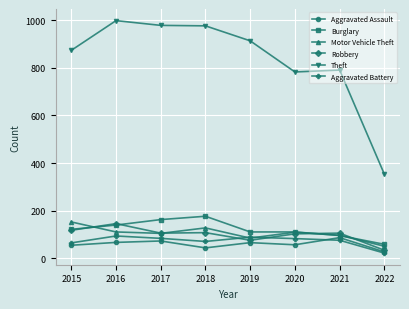

What is the value of the Motor Vehicle Theft point at the 5th from the left?

84